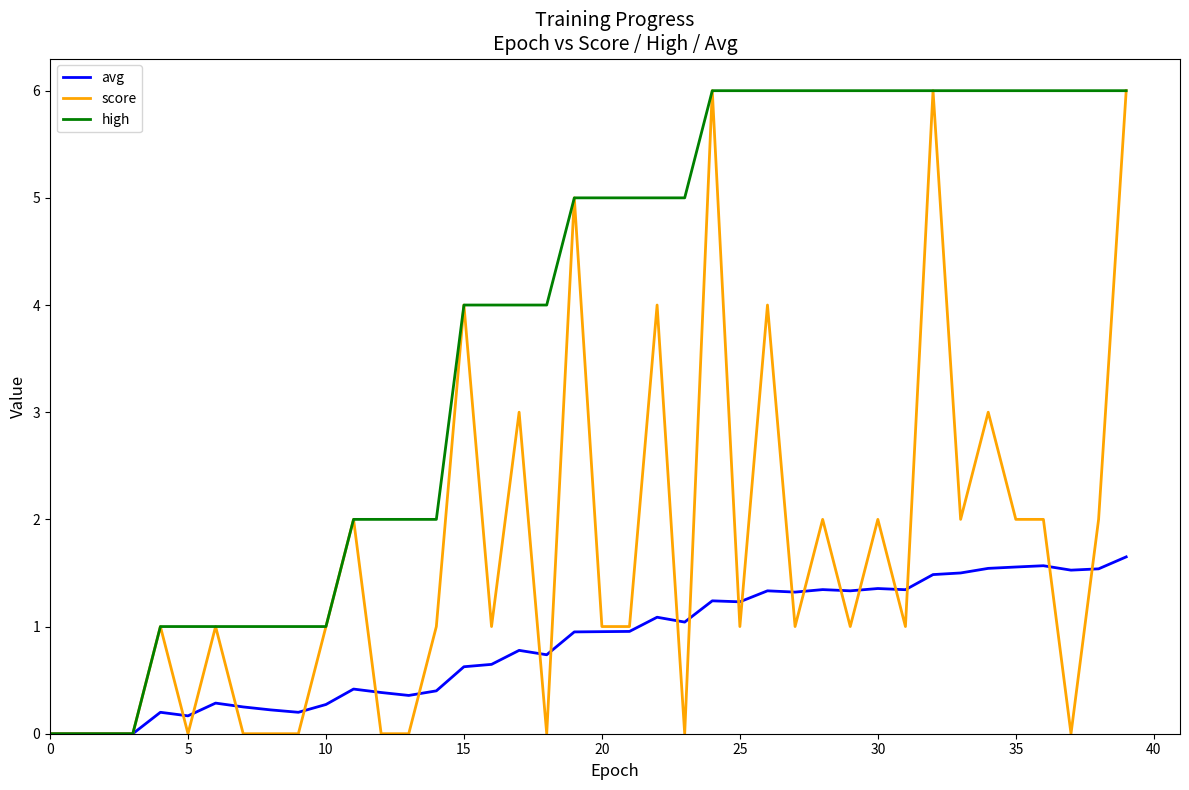

What are all the series names shown in the legend?

avg, score, high